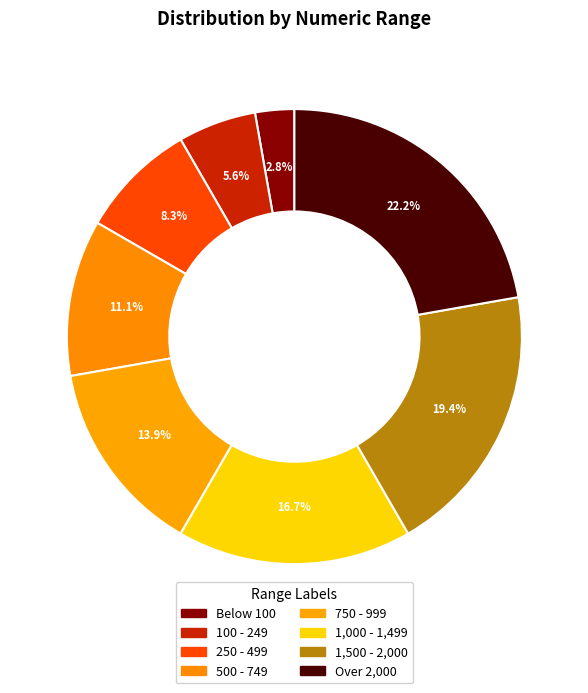

What percentage is the 1,000 - 1,499 slice, to the nearest percent?

17%